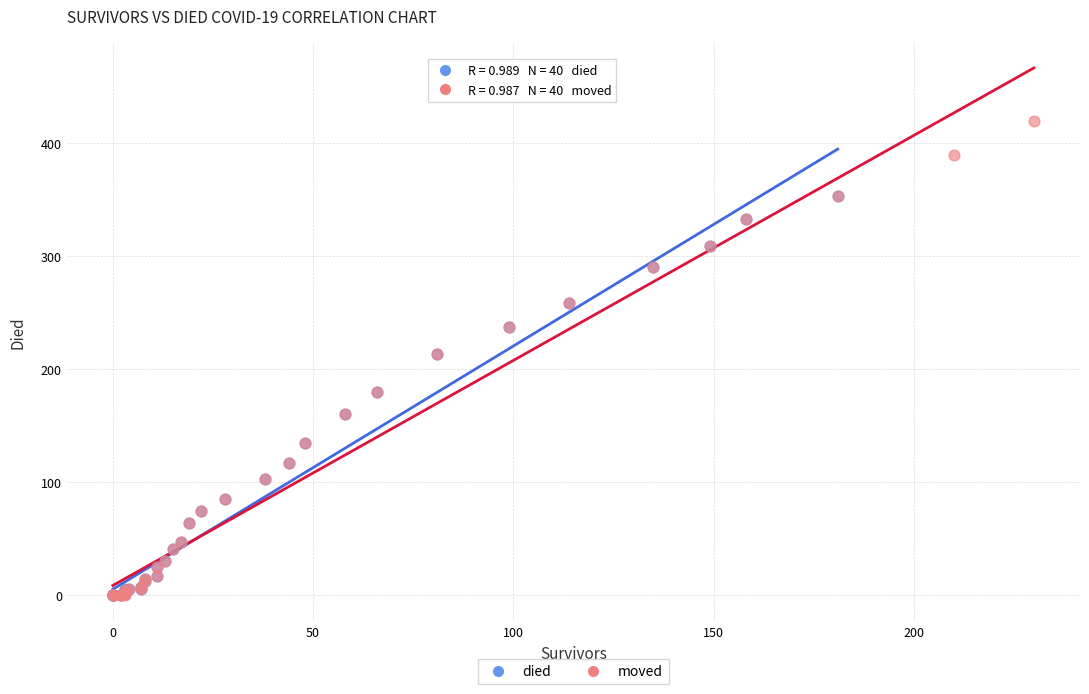

Which series reaches the maximum Y coordinate?

moved